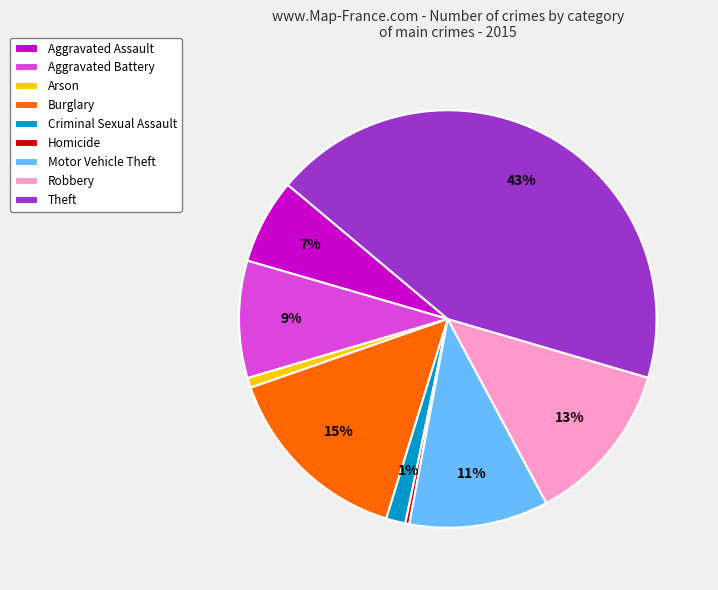

How many segments does this pie chart have?

9